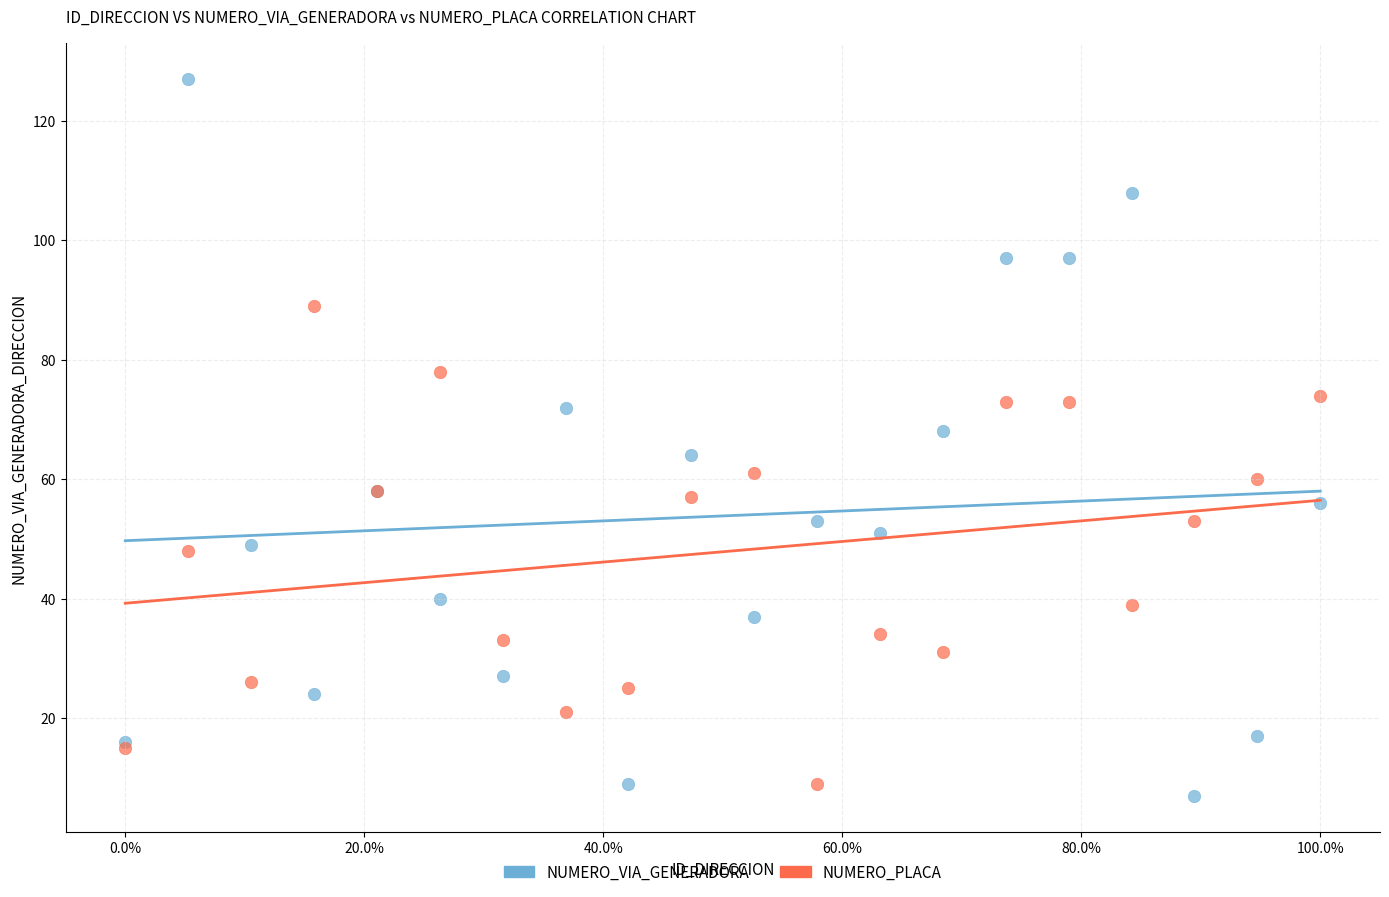

What are all the series names shown in the legend?

NUMERO_VIA_GENERADORA, NUMERO_PLACA